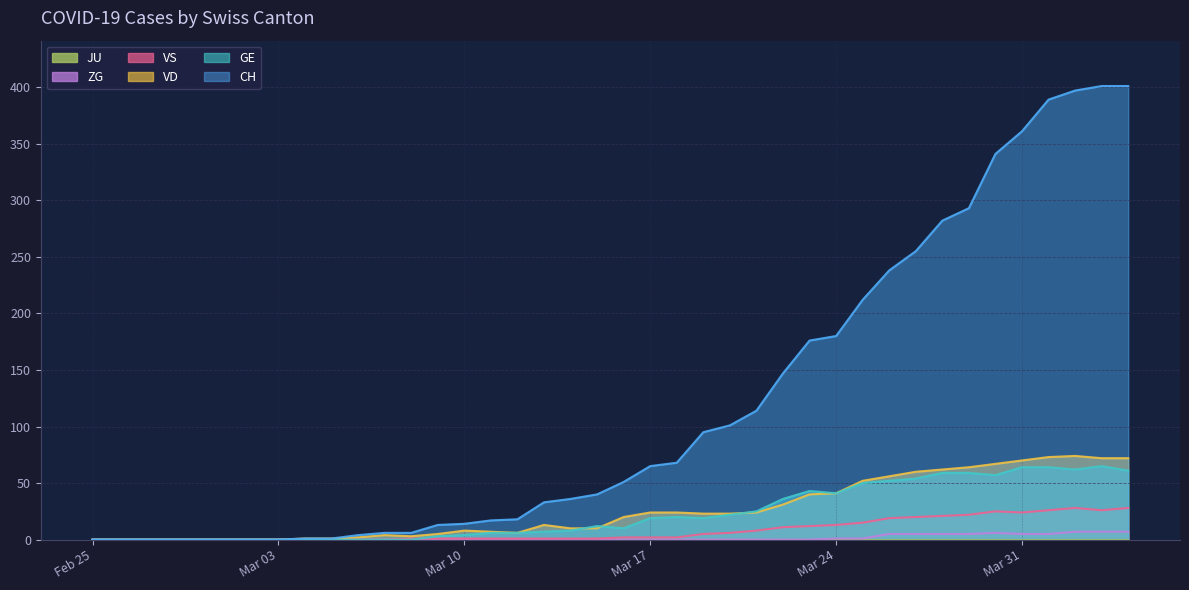

True or false: VS has a value of 0 at Feb 25.

True